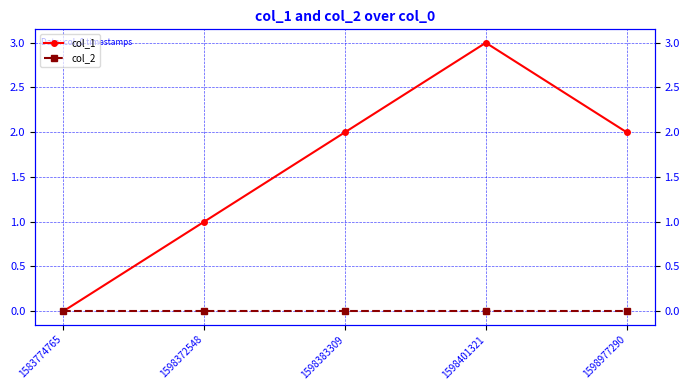

What is the sum of the col_1 values at 1598977290 and 1598383309?

4